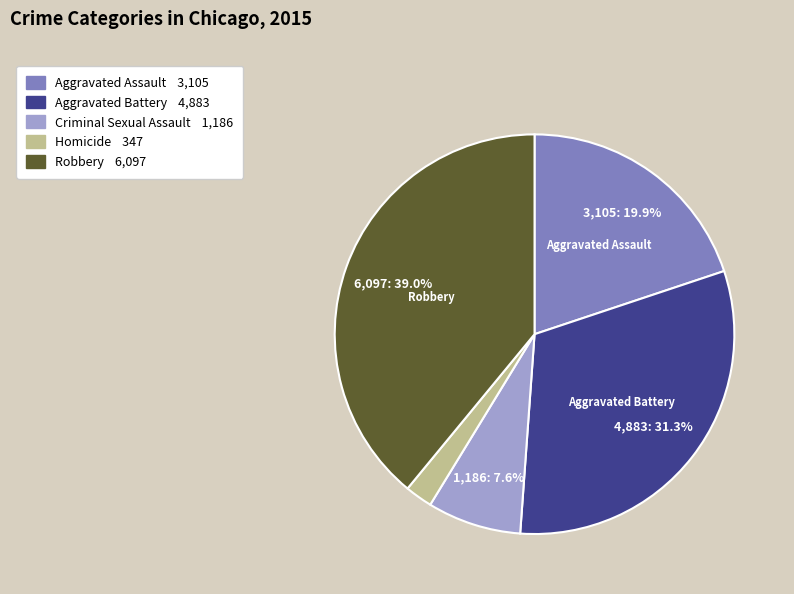

Is there a majority slice in this chart?

No